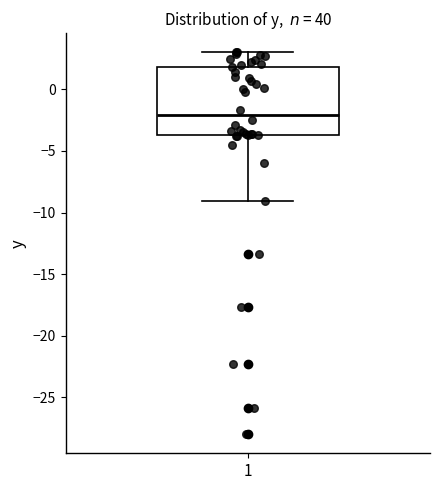

Where does the median line of the box at x = 1 sit on the y-axis? The values are not printed on the chart, so give them approximately, as read against the axis.

-2.0